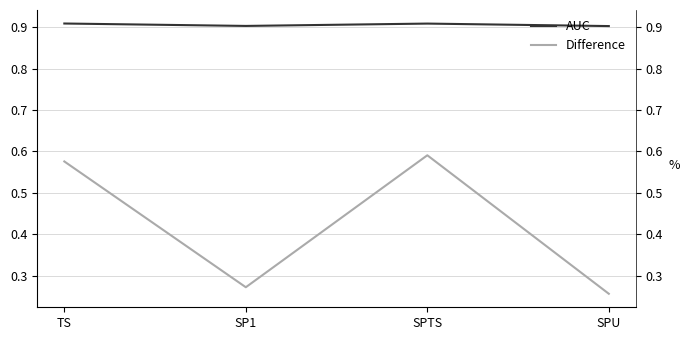

What is the average value of the AUC series?

0.9